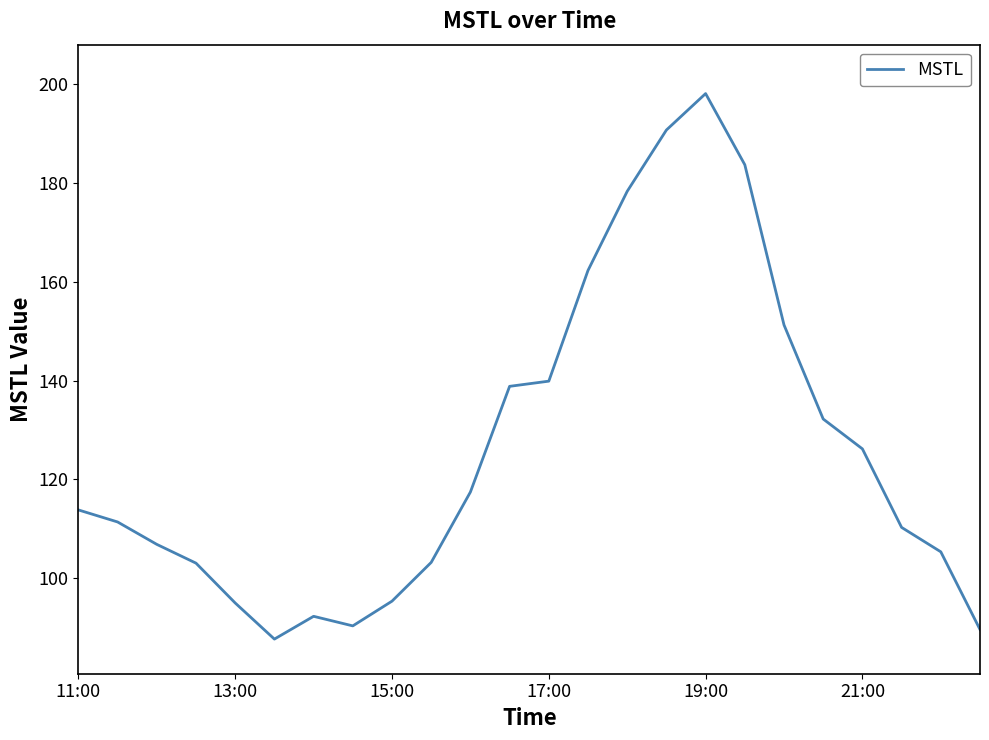

What is the minimum value shown in the chart?

87.7